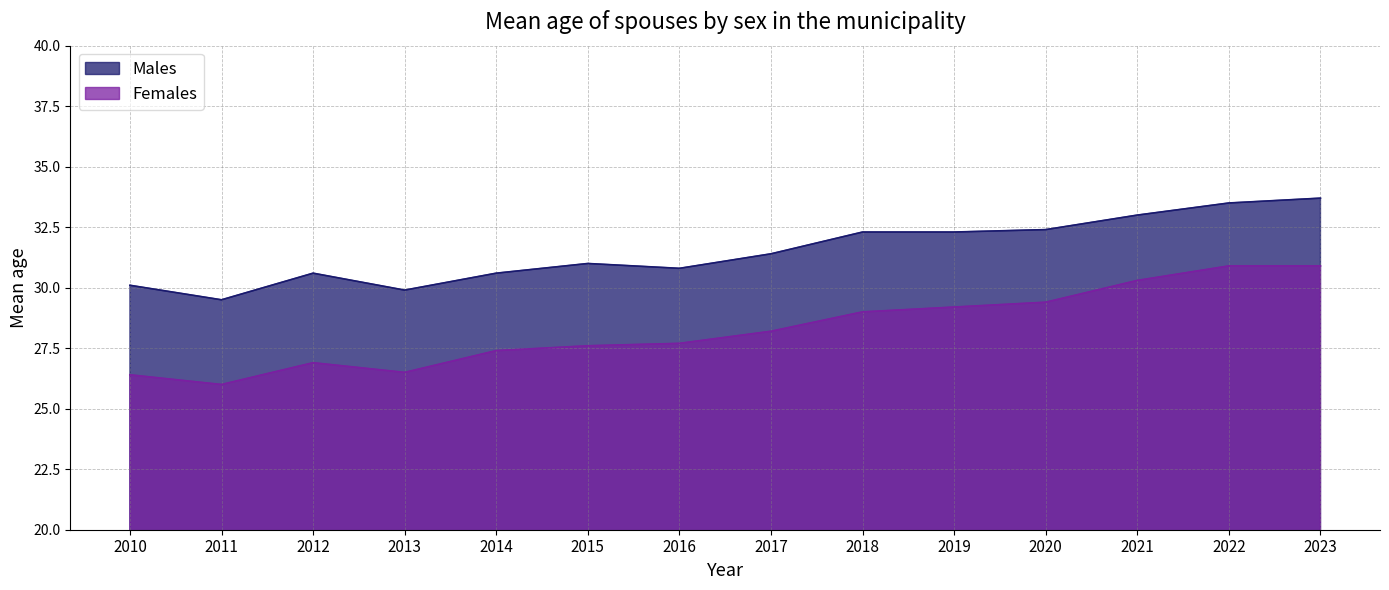

Rank the series at 2010 from lowest to highest value.

Females, Males